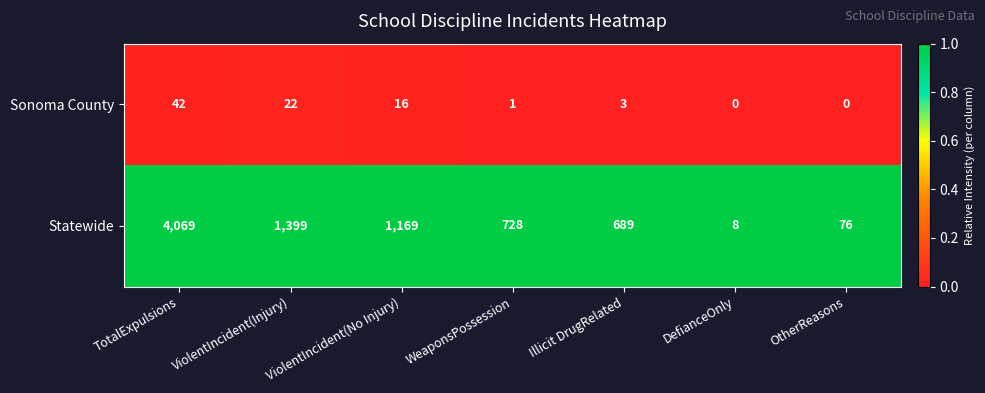

Where is Sonoma County nearest to the value 21?

ViolentIncident(Injury)